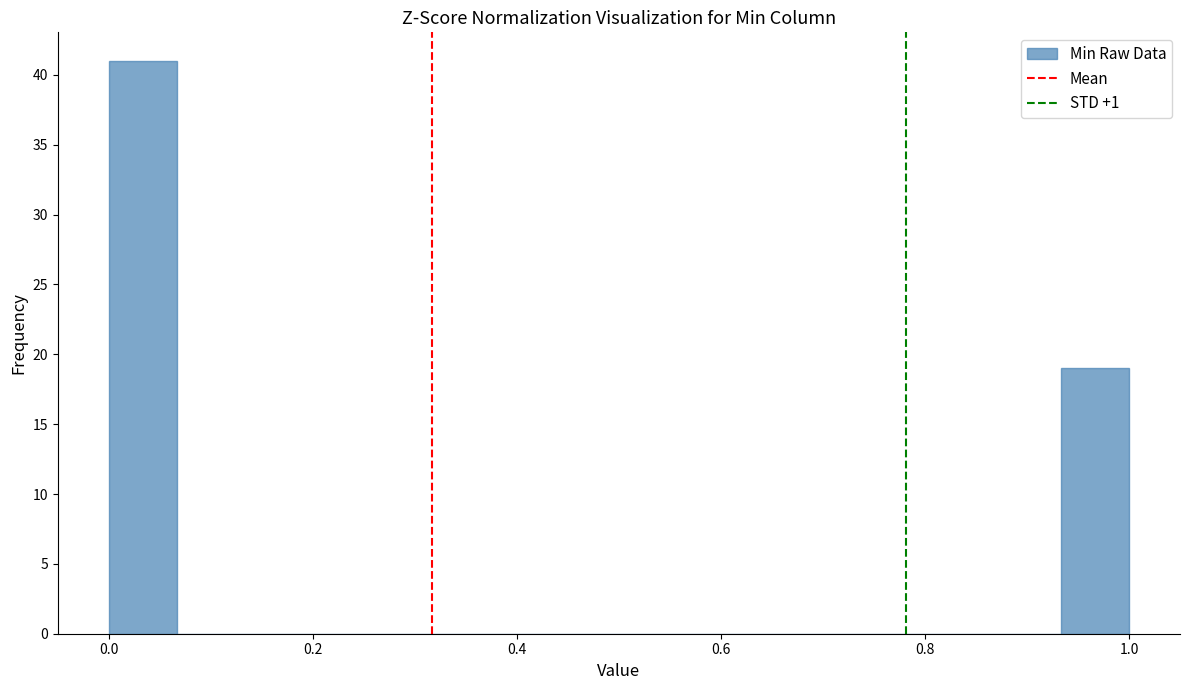

Around what value on the x-axis is the tallest bar? Give the approximate position of its centre, as read against the axis.

0.04